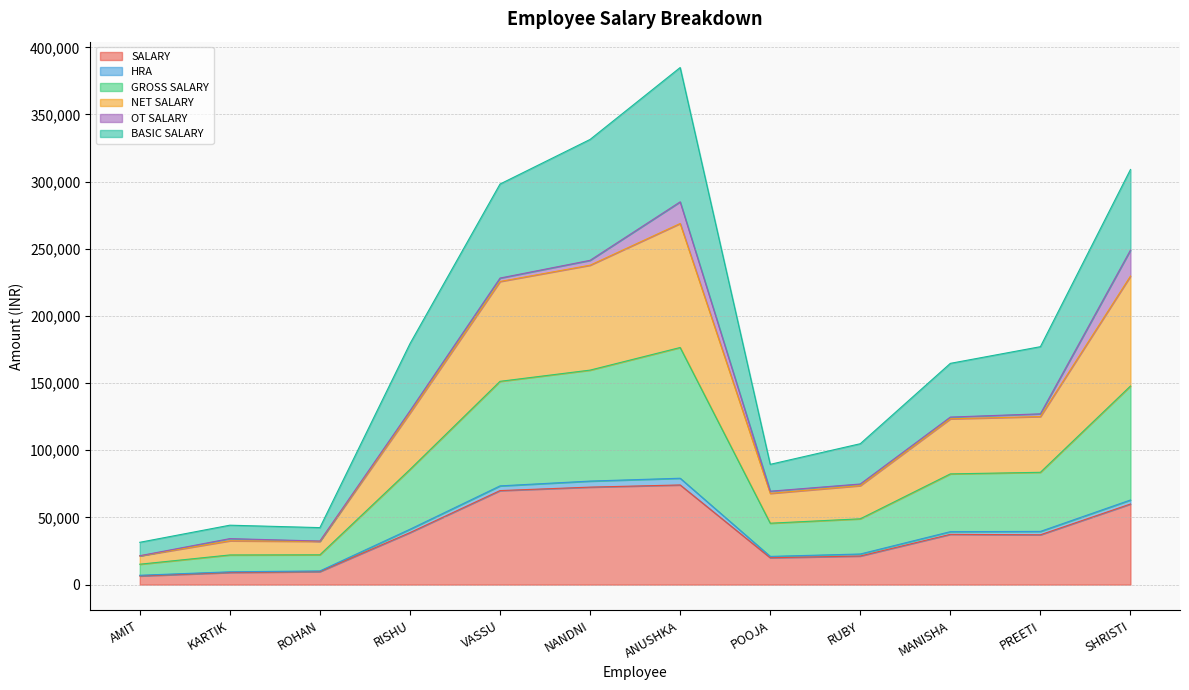

At which category is the sum across all series the highest?

ANUSHKA